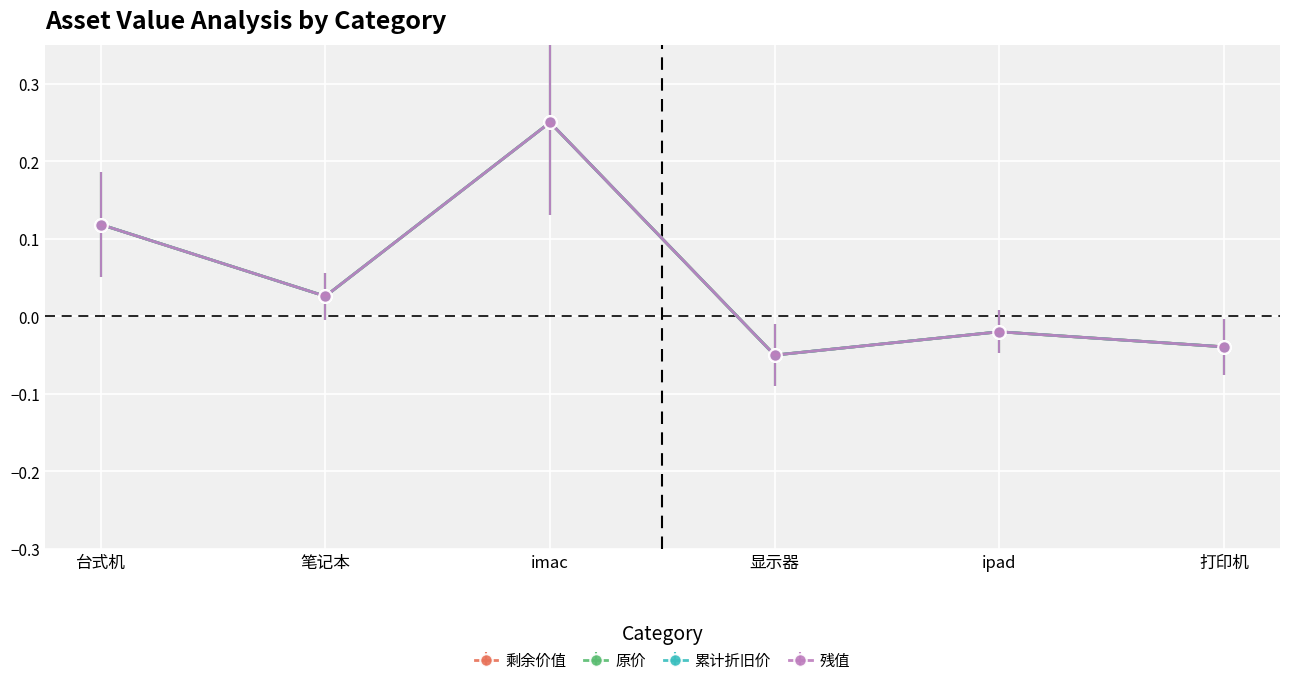

At how many categories does at least one series exceed 0?

3